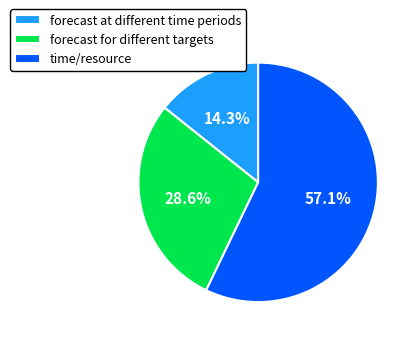

What is the total percentage of time/resource and forecast for different targets?

85.7%